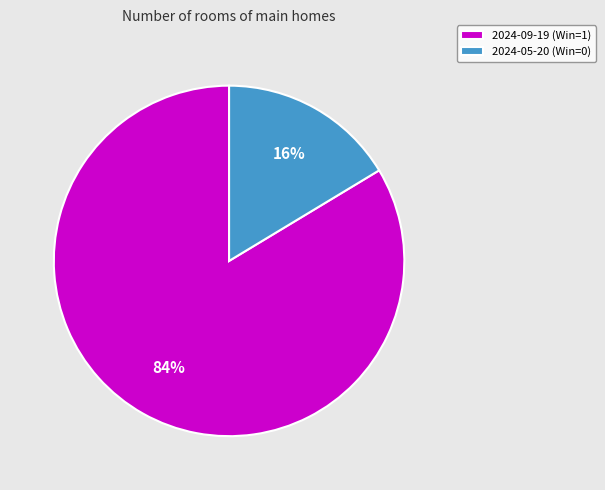

To the nearest percent, what portion does 2024-05-20 (Win=0) represent?

16%